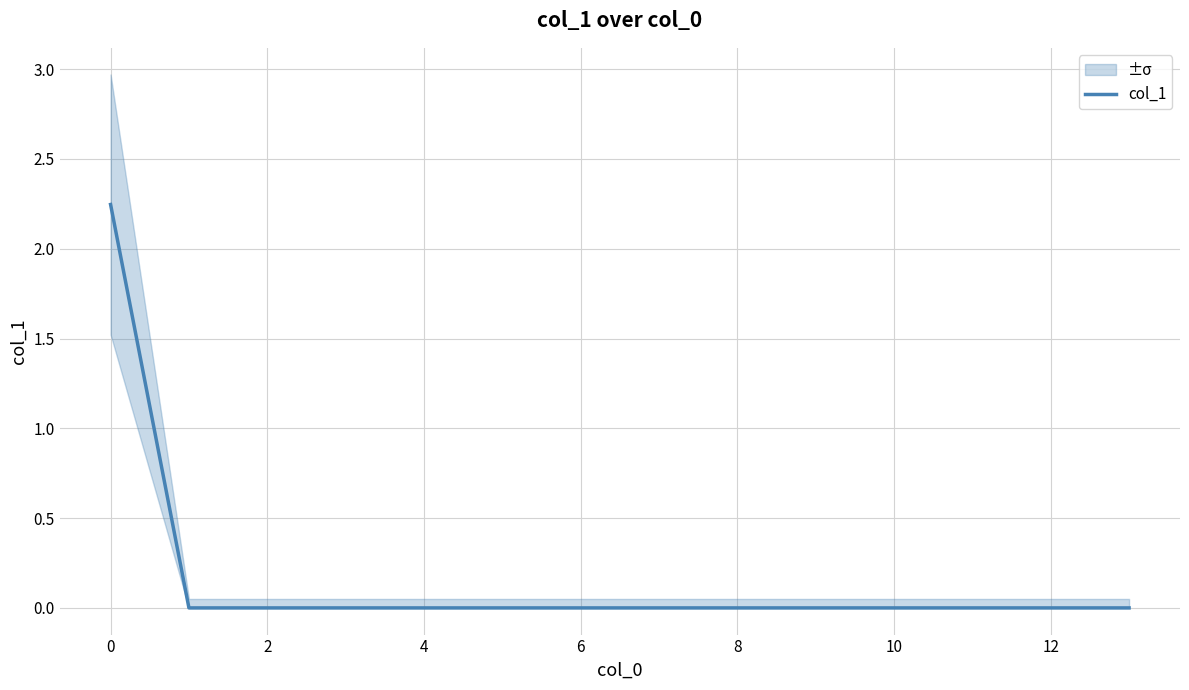

The col_1 series shows 0.0 at 10. True or false?

True